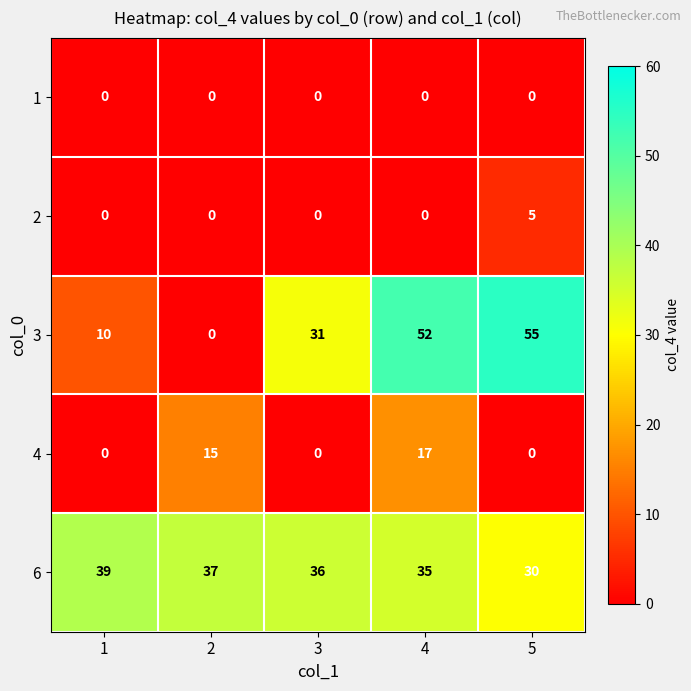

True or false: 6 has a value of 23 at 3.

False